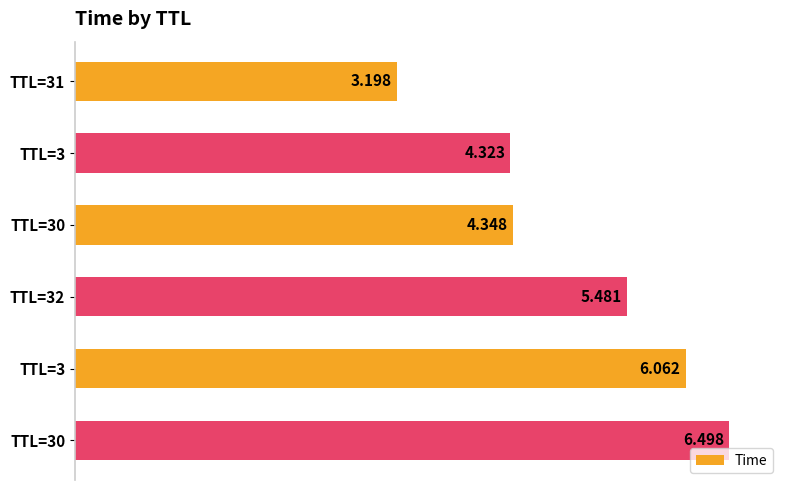

Count the number of data series in this chart.

1